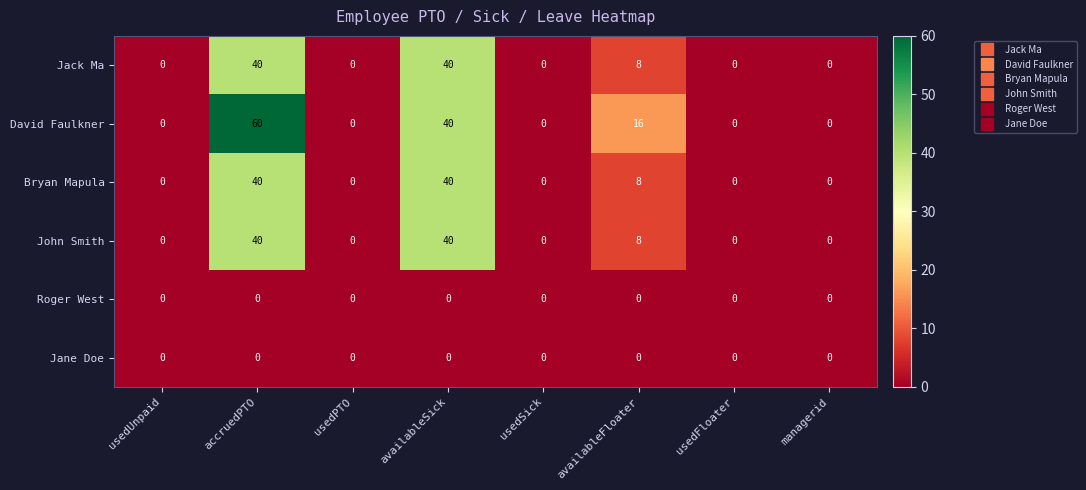

Which series has the largest total across all categories?

David Faulkner